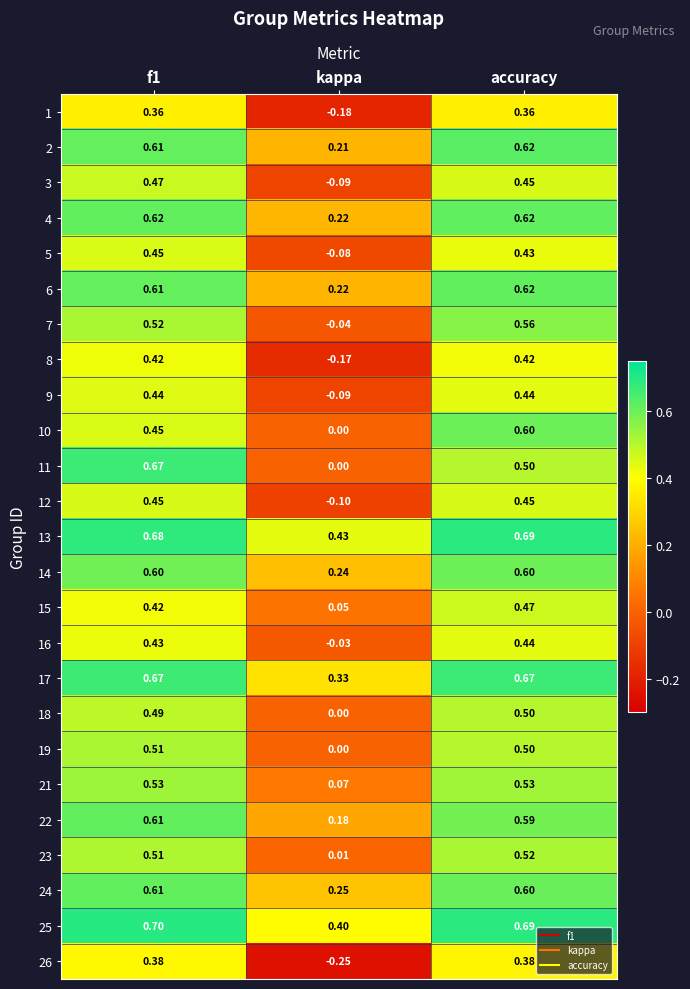

Which series has the widest spread of values?

11